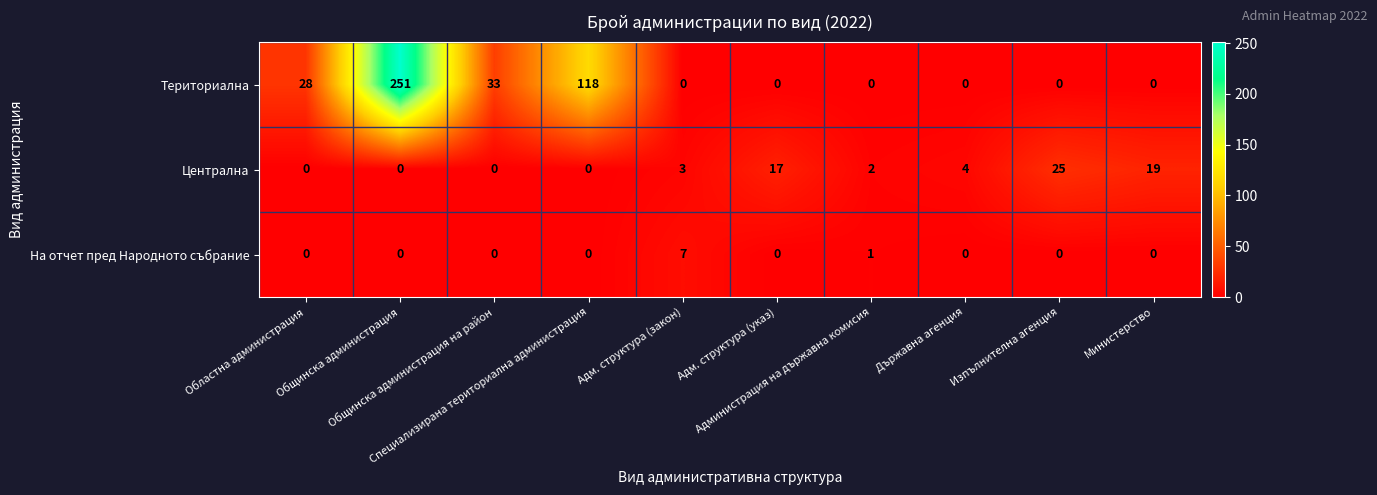

What is the difference between the highest and lowest values at Адм. структура (указ)?

17